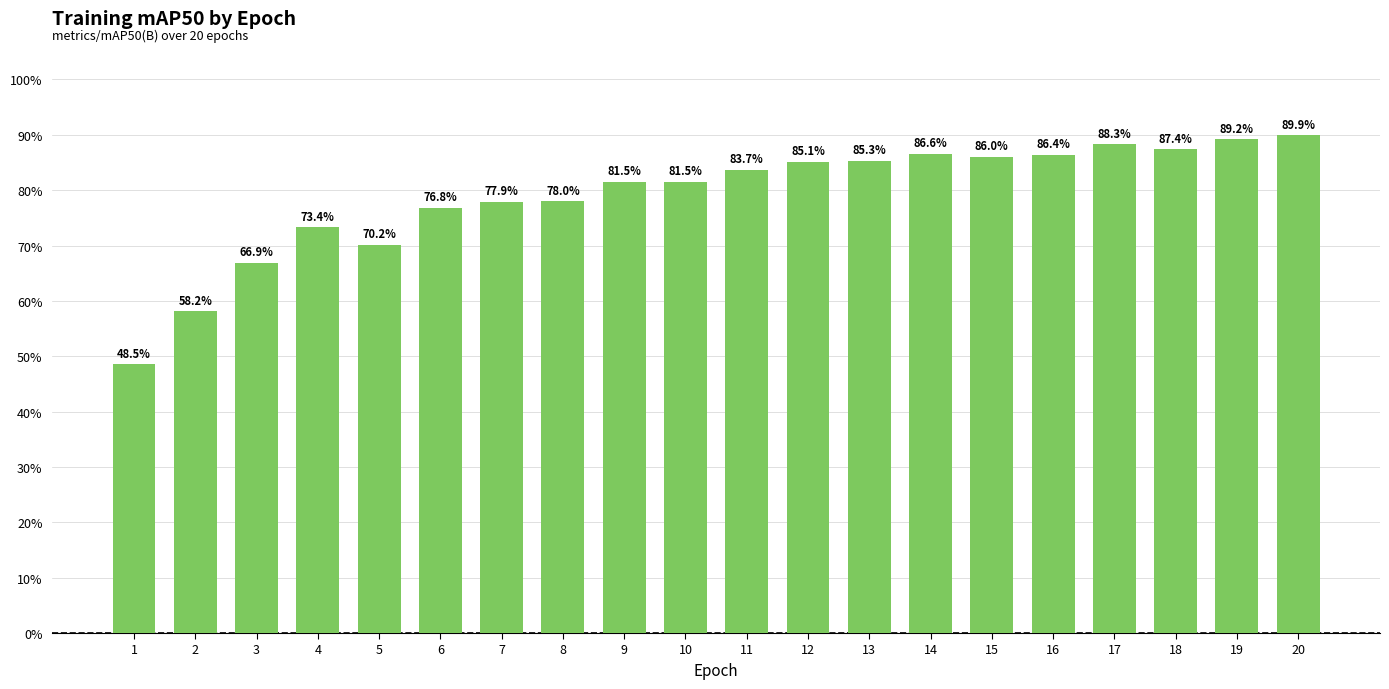

Are the bars horizontal?

No